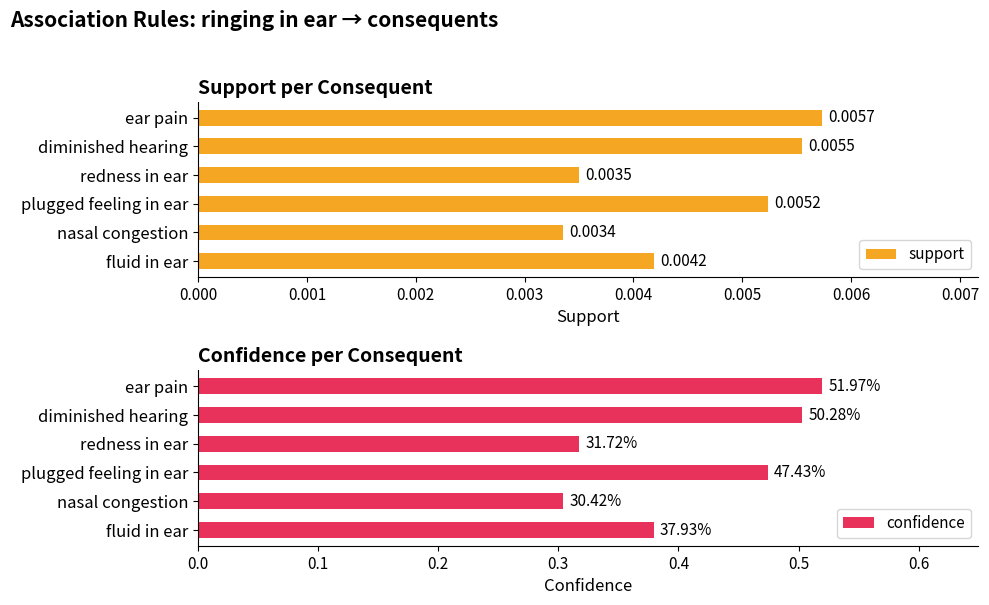

What is the value of the confidence bar at the 1st from the left?

0.5